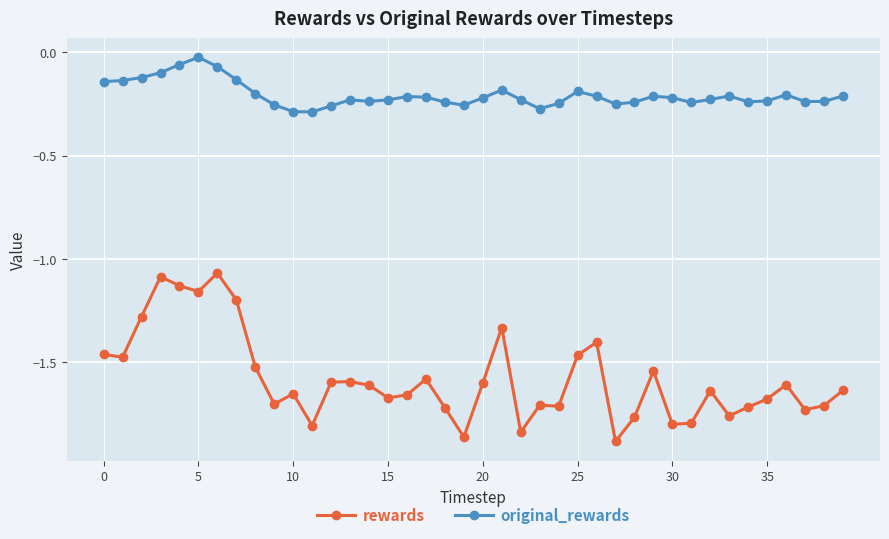

True or false: rewards and original_rewards cross at least once.

False